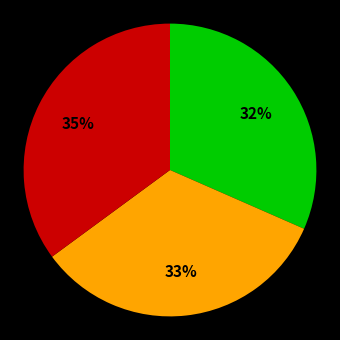

Does any single category account for the majority?

No